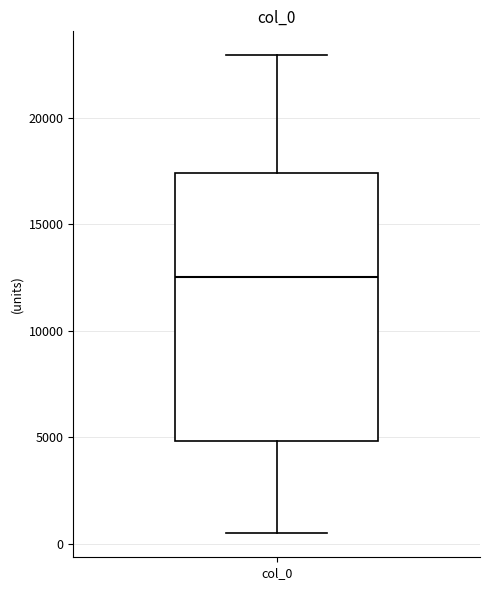

Transcribe this box plot: give where the median line is, the range the box spans, and where the two whiskers end, as read against the y-axis. The values are not printed on the chart, so give them approximately, as read against the axis.

median 12500, box 5000 to 17500, whiskers 500 to 23000